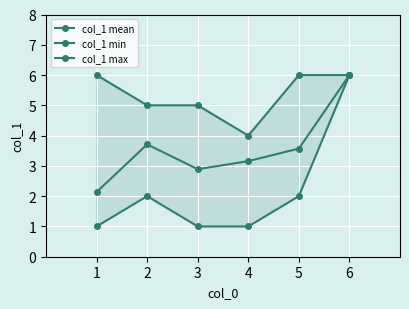

How many series are shown in this chart?

3